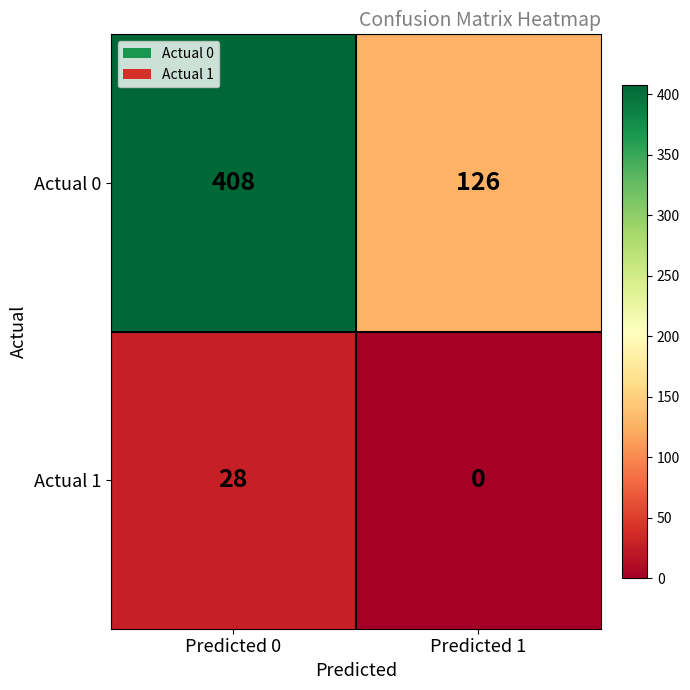

Reading left to right, list all the values displayed in this chart.

Actual 0: Predicted 0=408	Predicted 1=126
Actual 1: Predicted 0=28	Predicted 1=0